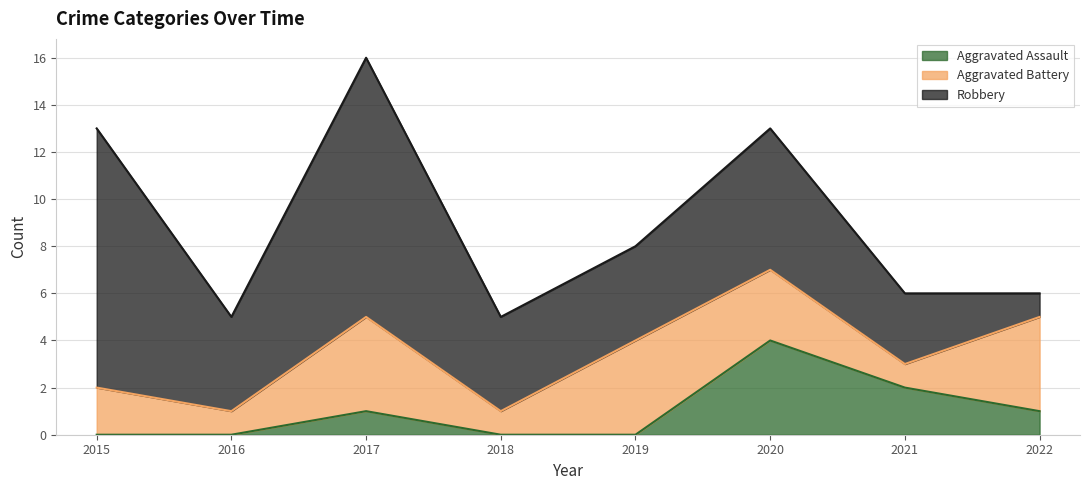

What is the lowest value of the Aggravated Battery series?

1